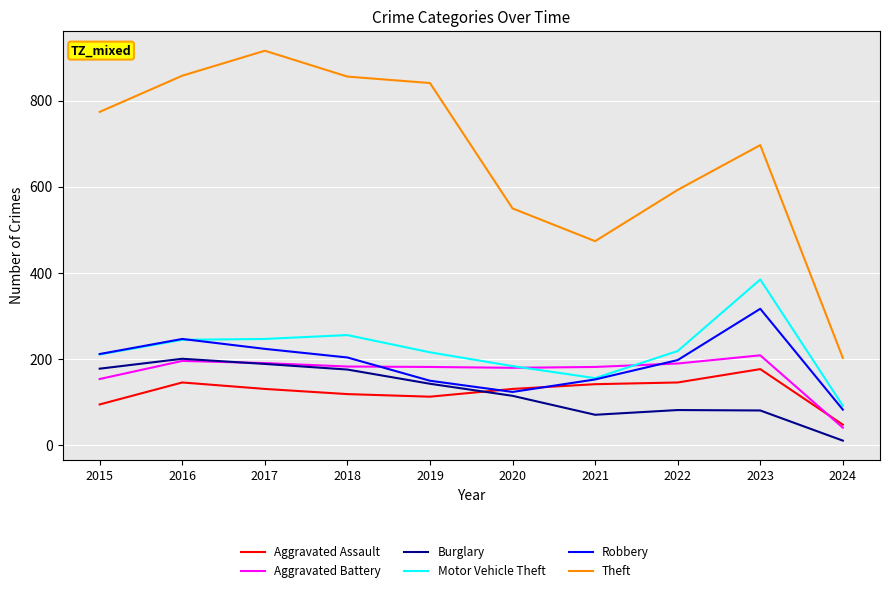

The Aggravated Battery series shows 142 at 2023. True or false?

False